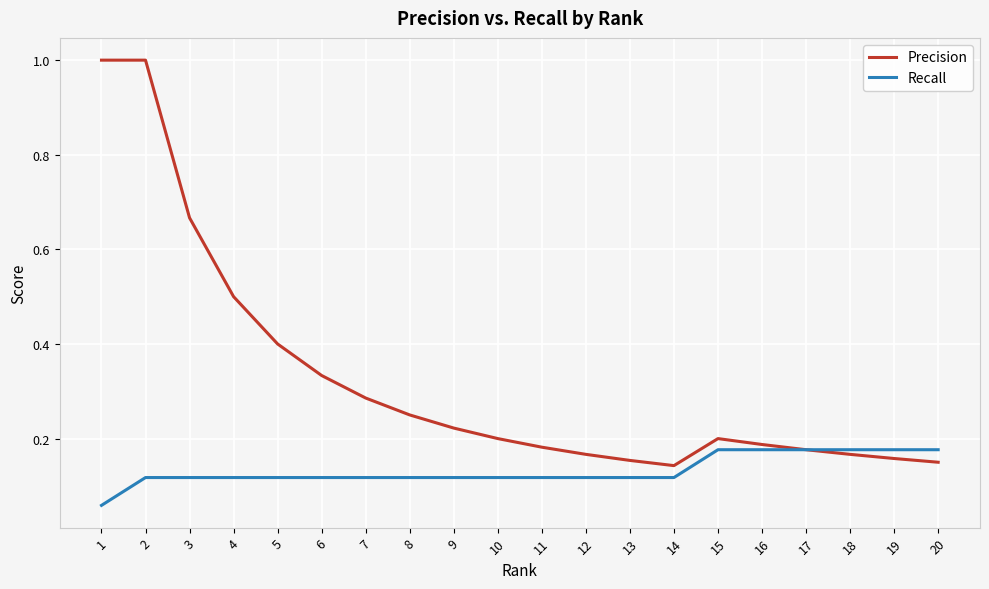

Rank the series by their average value, from highest to lowest.

Precision, Recall